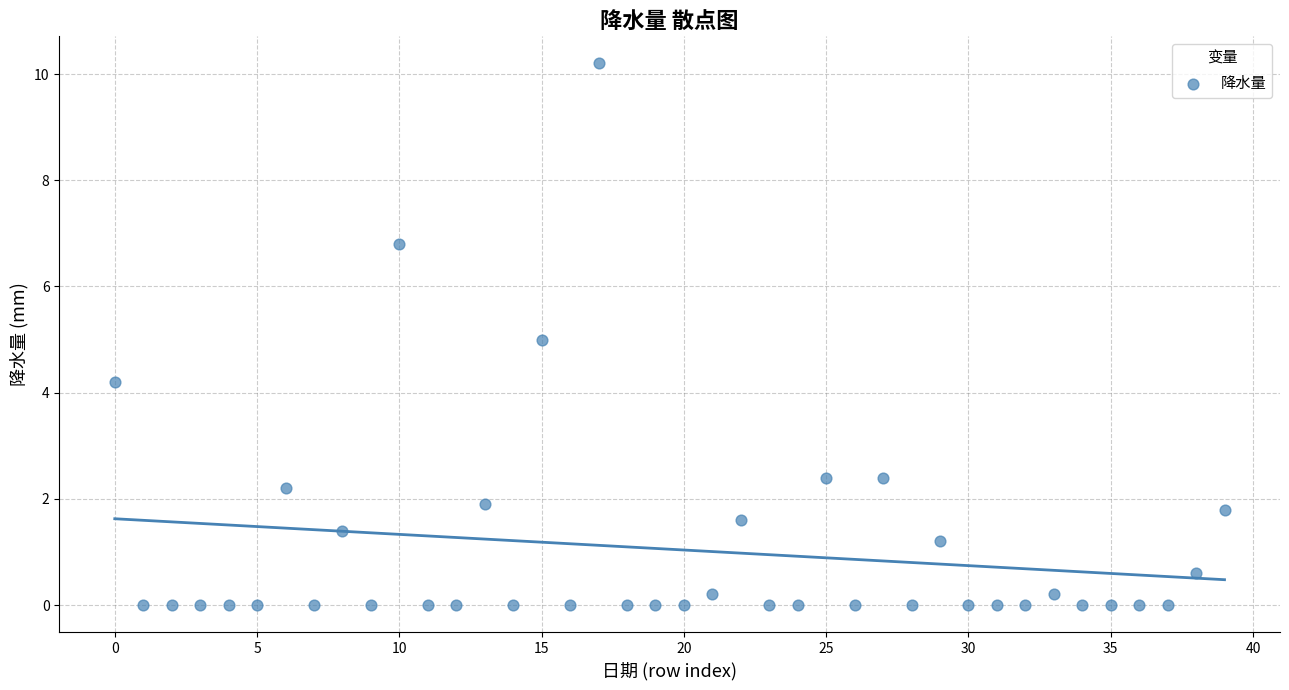

What is the range of Y values (max minus min)?

10.2